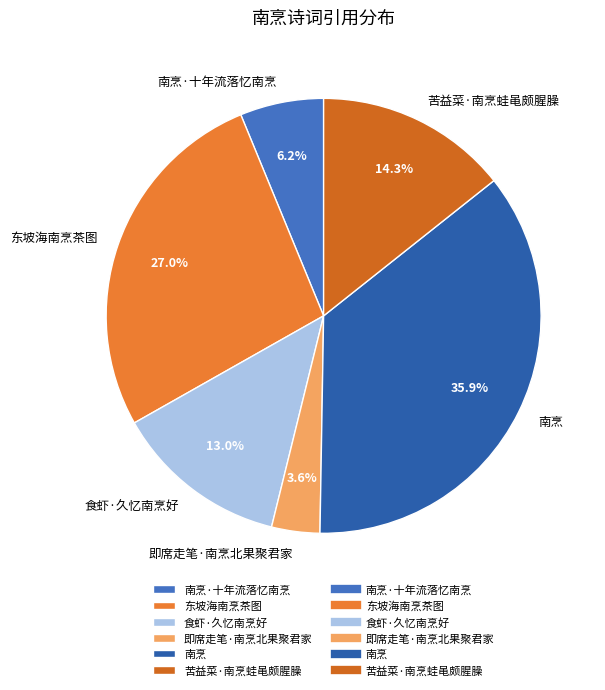

Count the number of slices in the pie.

6